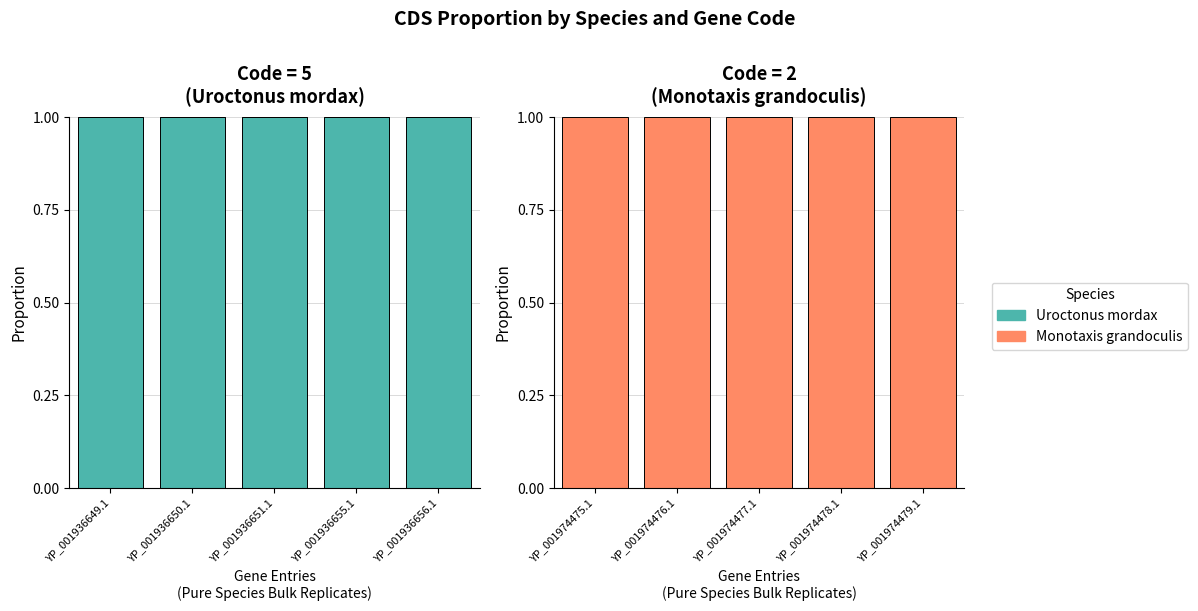

Which series has the widest spread of values?

Uroctonus mordax